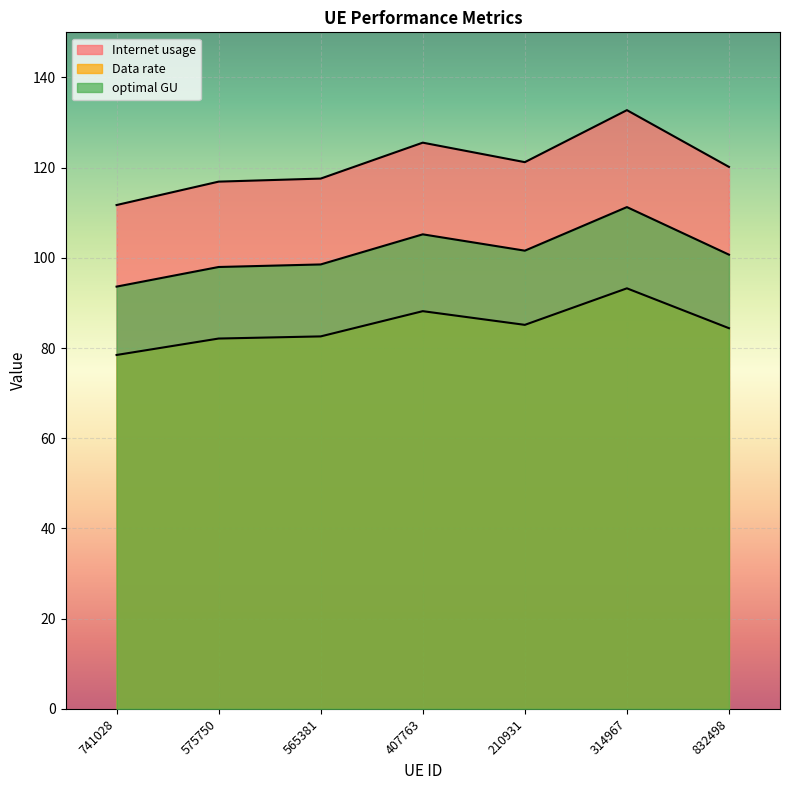

At which category does Internet usage reach its first local valley?

210931